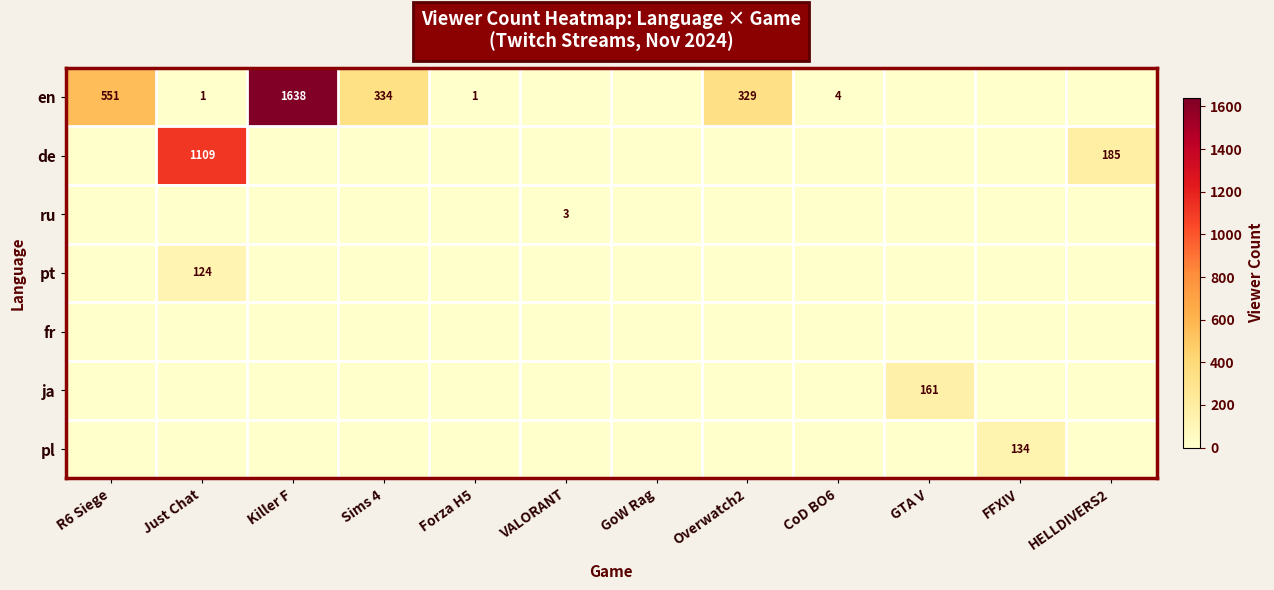

True or false: en has a value of 1 at Just Chat.

True